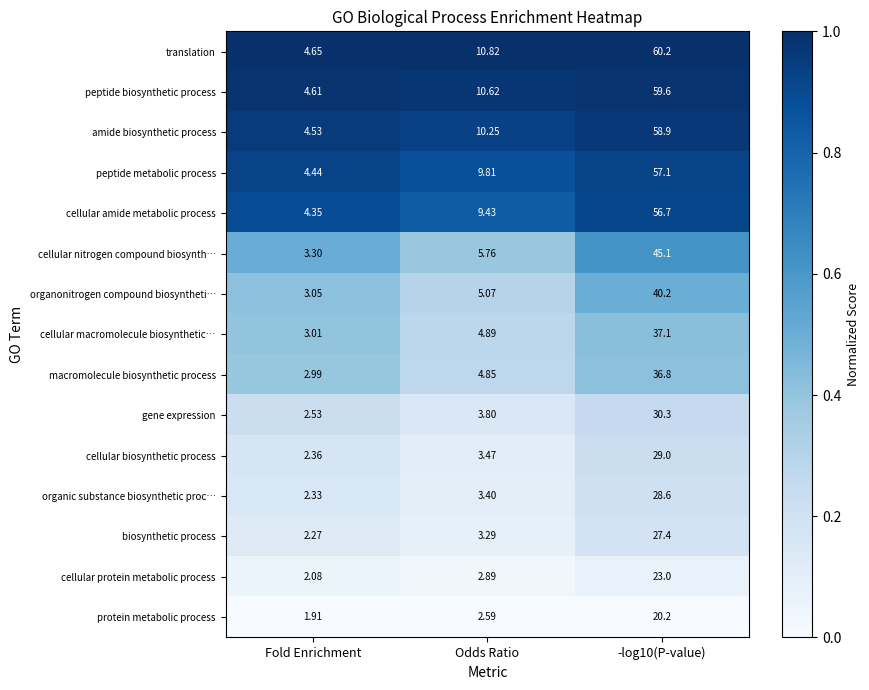

Rank the series by their maximum value, from highest to lowest.

translation, peptide biosynthetic process, amide biosynthetic process, peptide metabolic process, cellular amide metabolic process, cellular nitrogen compound biosynth…, organonitrogen compound biosyntheti…, cellular macromolecule biosynthetic…, macromolecule biosynthetic process, gene expression, cellular biosynthetic process, organic substance biosynthetic proc…, biosynthetic process, cellular protein metabolic process, protein metabolic process